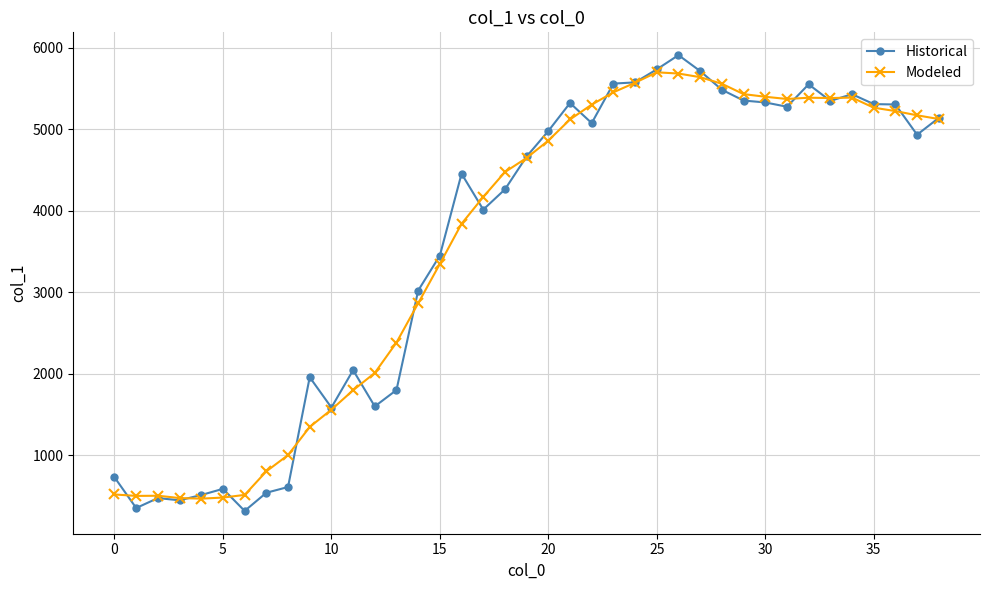

True or false: Modeled has more than 1 interior local peaks.

True